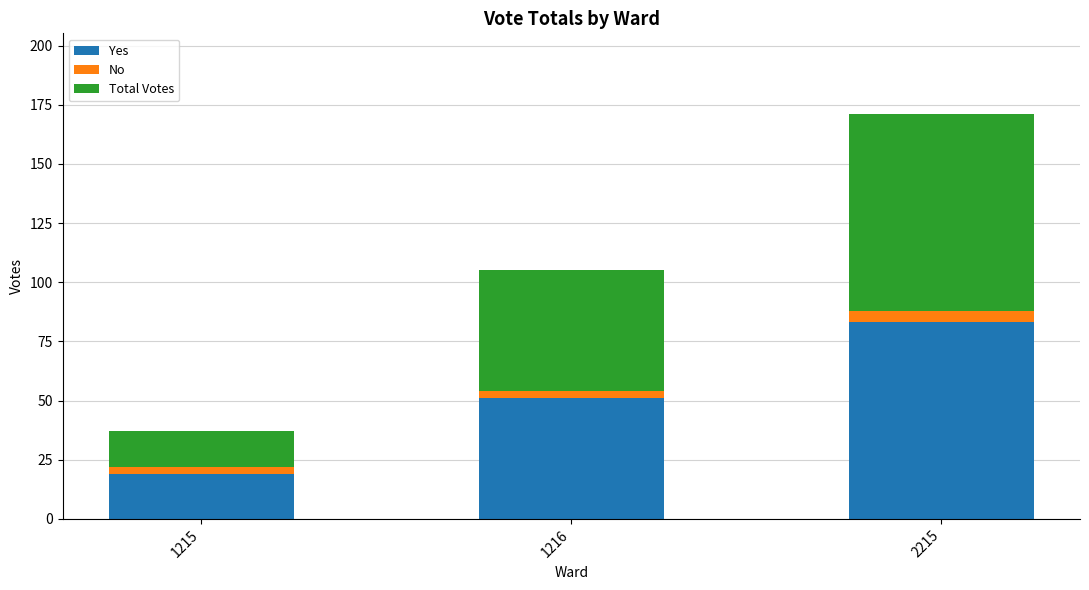

What is the highest value of the Yes series?

83